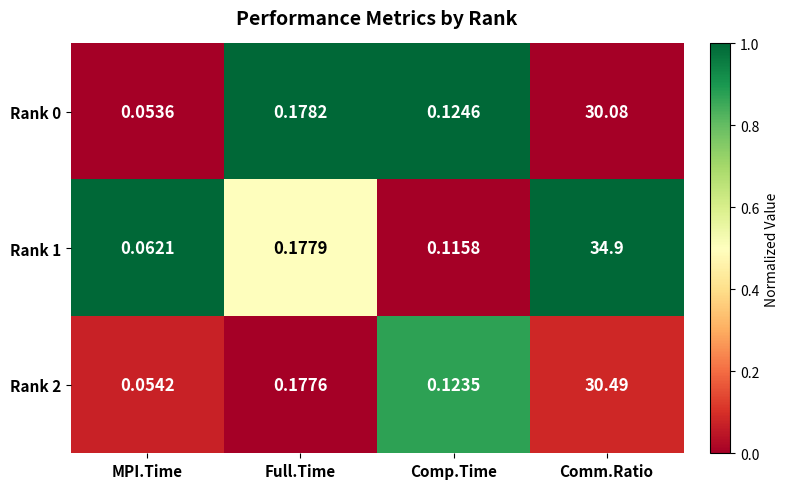

Which label corresponds to the largest value in the chart?

Comm.Ratio